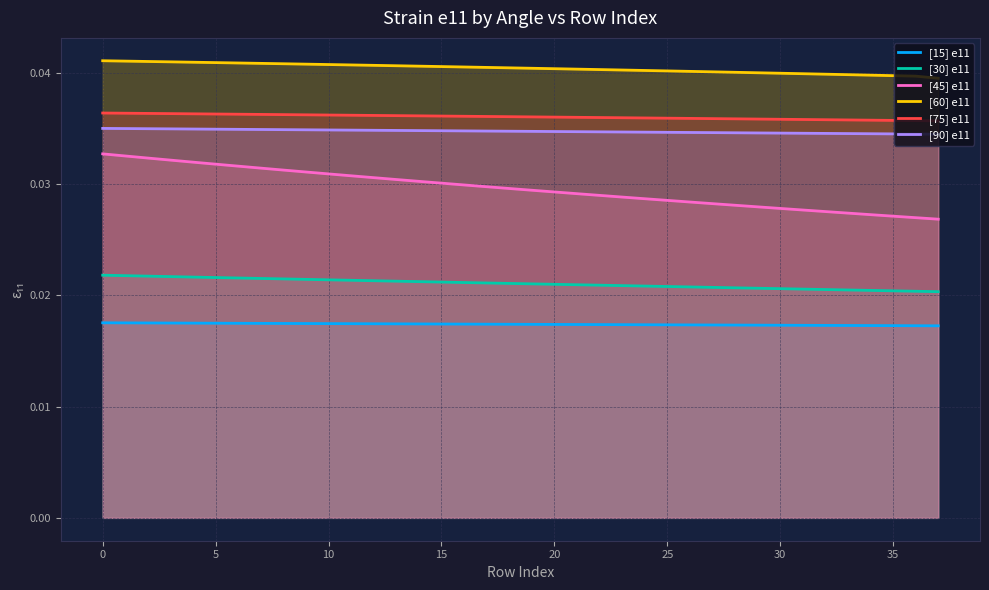

True or false: [75] e11 and [15] e11 cross at least once.

False